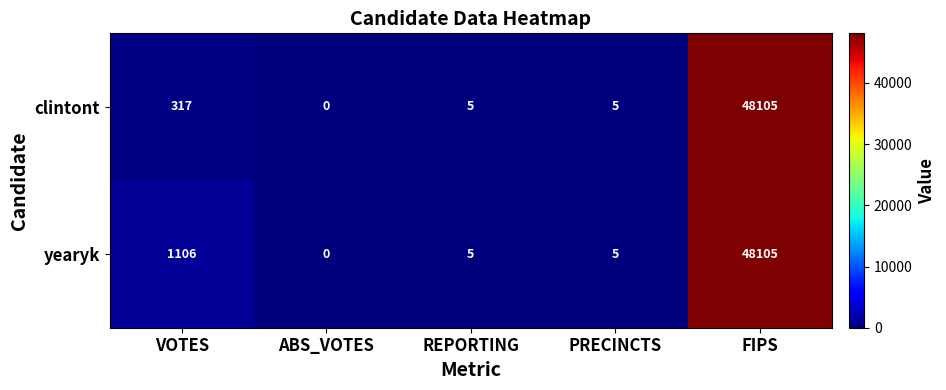

Read the clintont value at PRECINCTS.

5